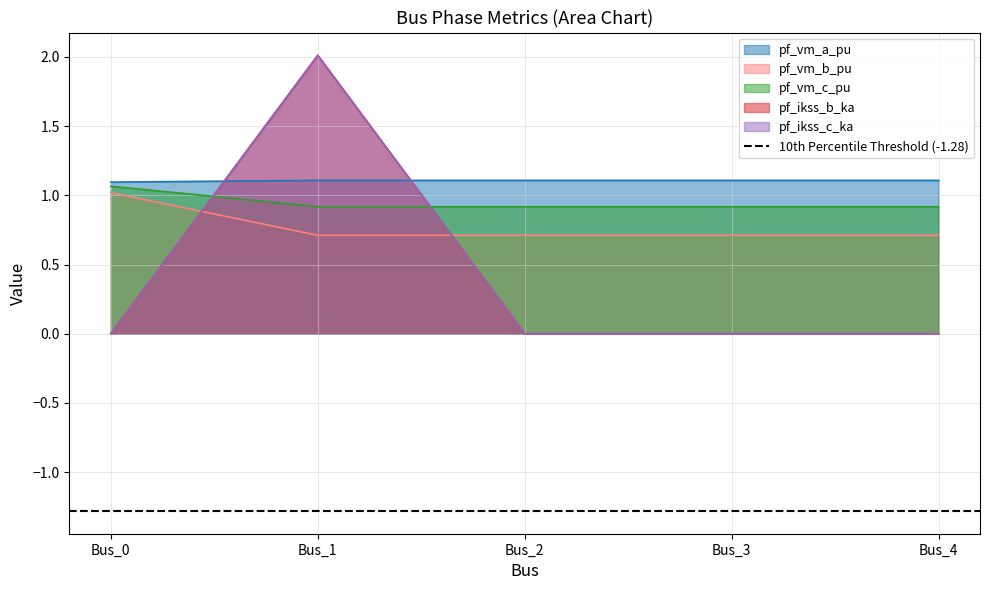

The pf_ikss_c_ka series shows 2.0 at Bus_1. True or false?

True